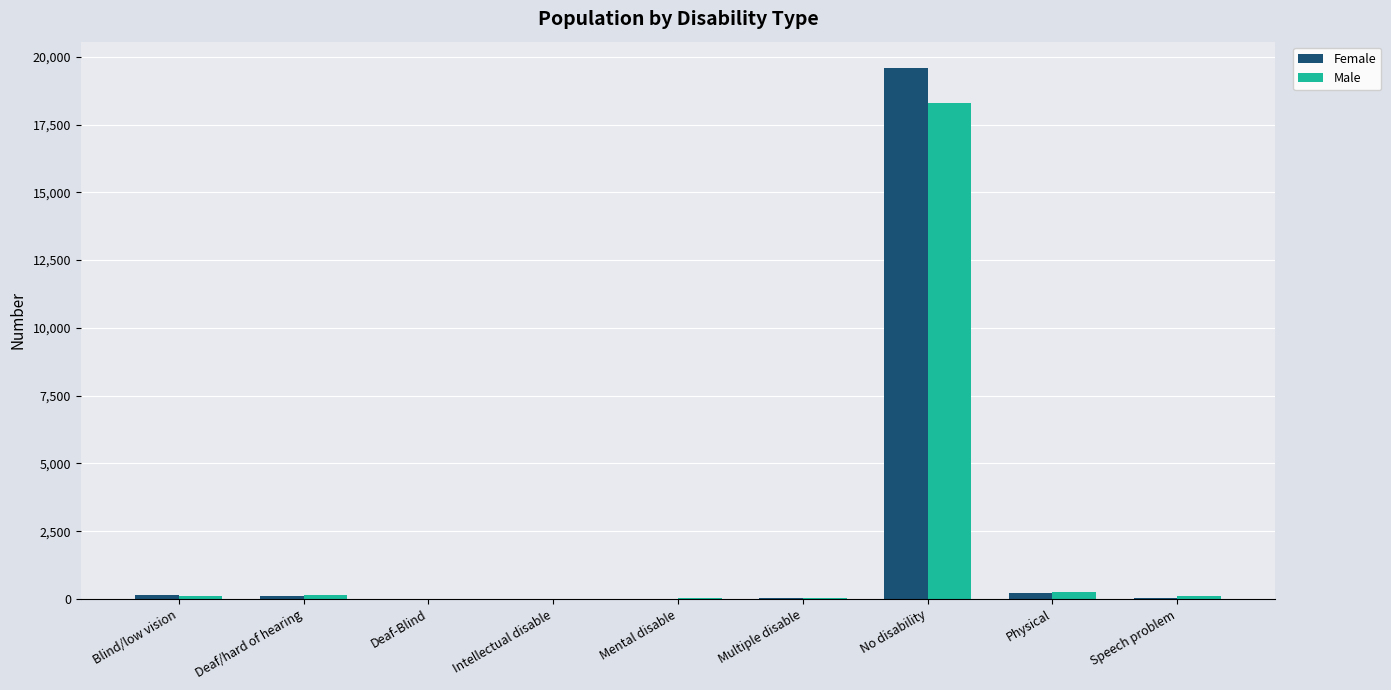

Which series has the widest spread of values?

Female